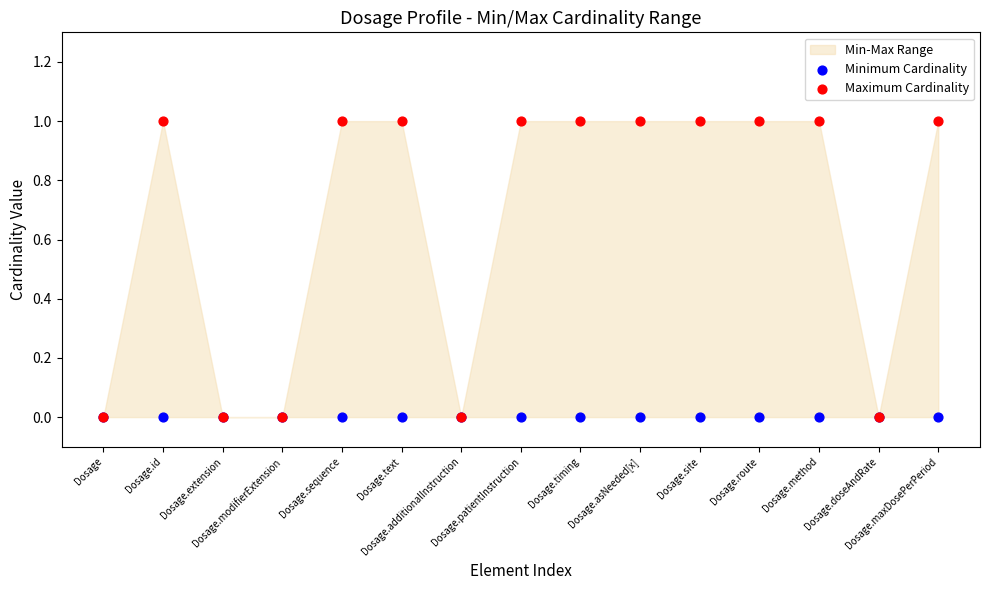

Which series contains the lowest Y value?

Minimum Cardinality